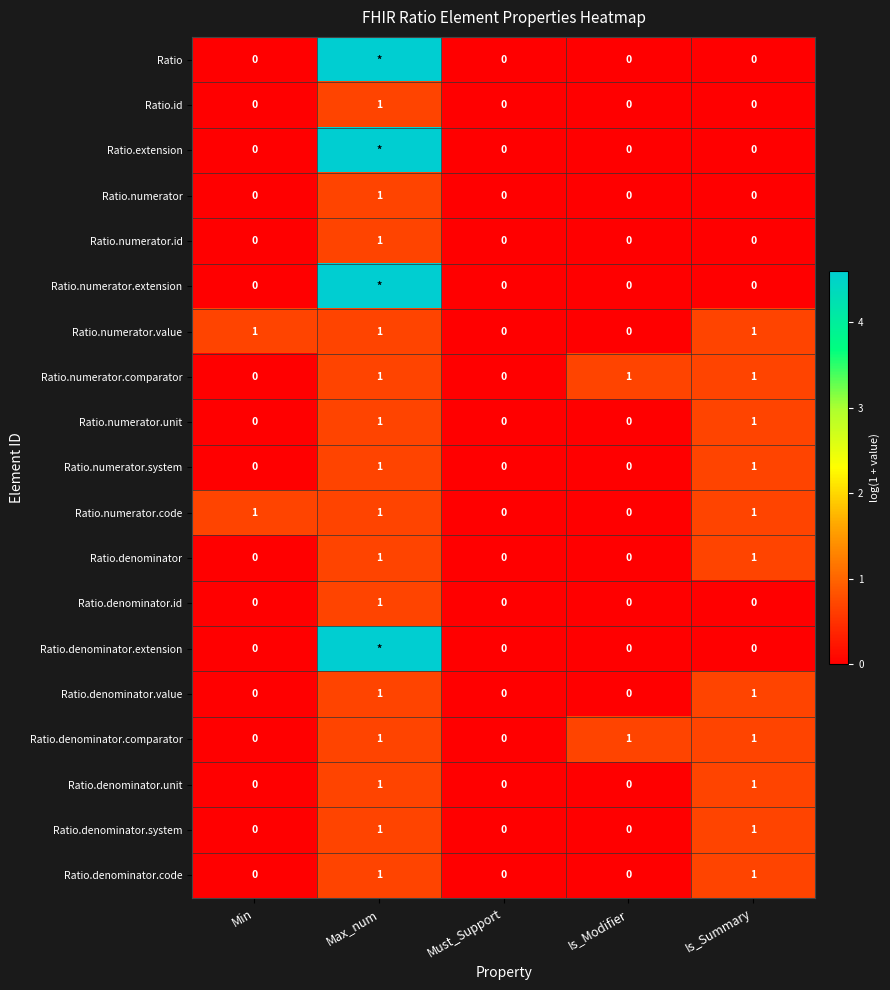

At which category is the sum across all series the highest?

Max_num